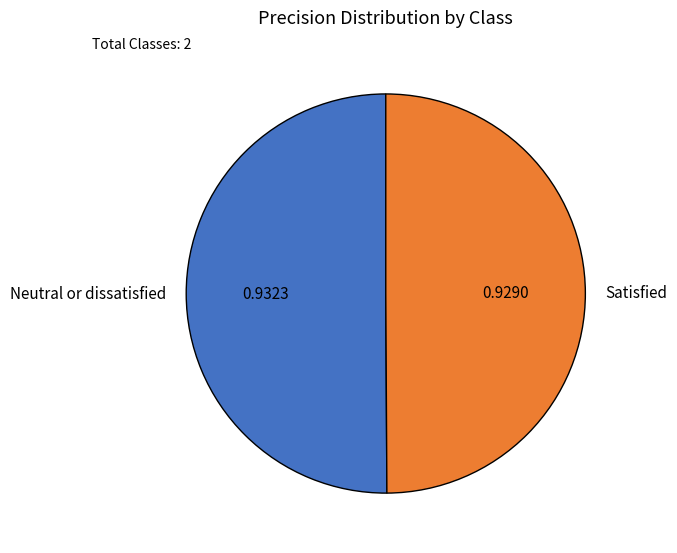

Is it true that Neutral or dissatisfied is 36% of the pie?

False